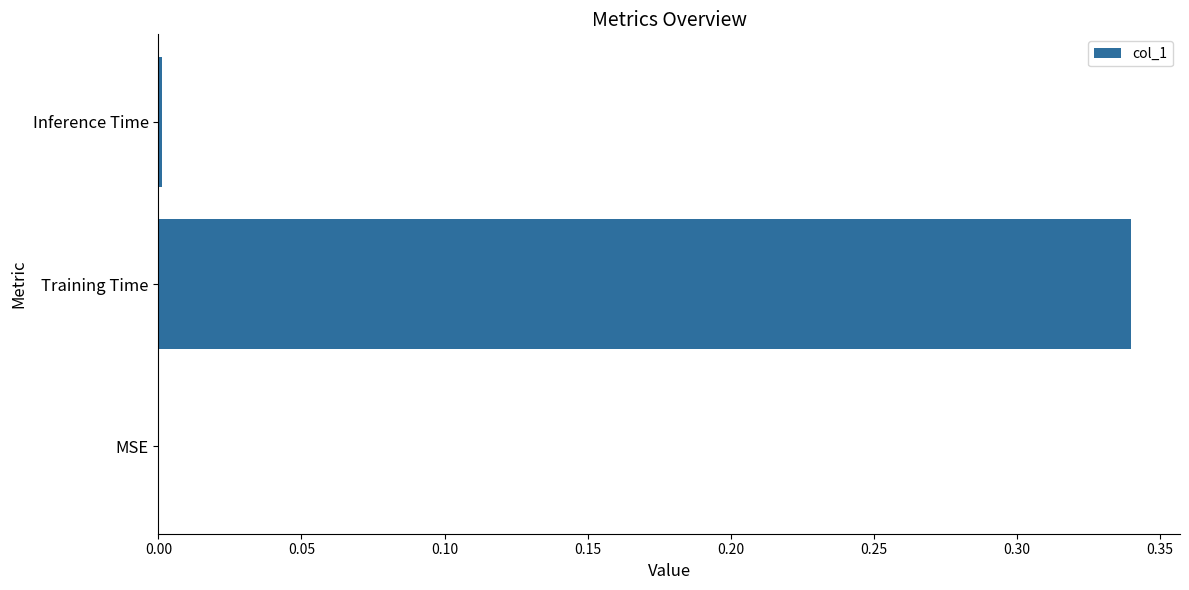

Which category has the highest value across all series?

Training Time